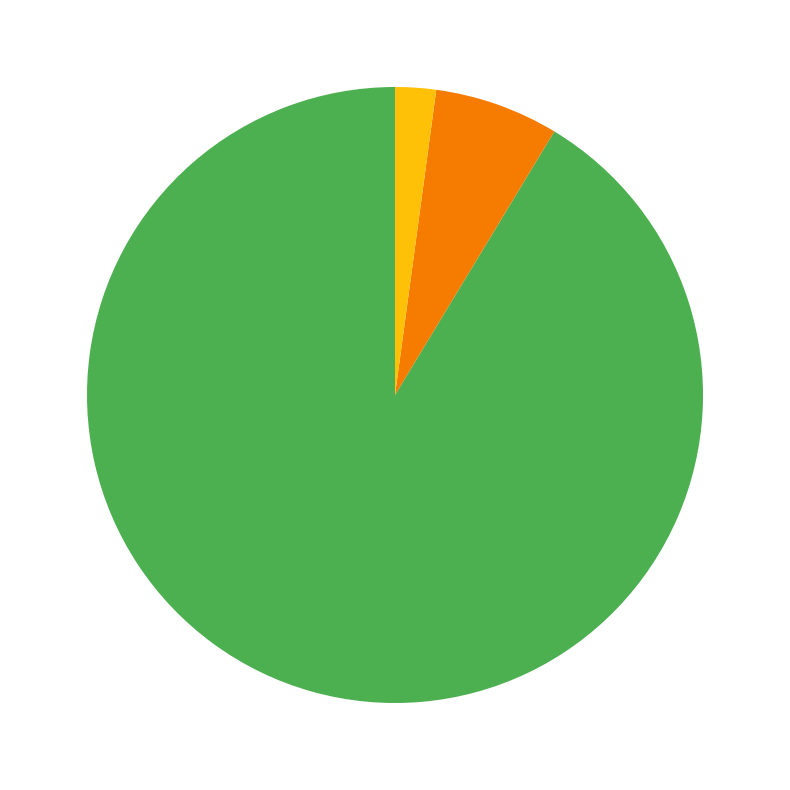

Is there any slice that represents more than half of the pie?

Yes